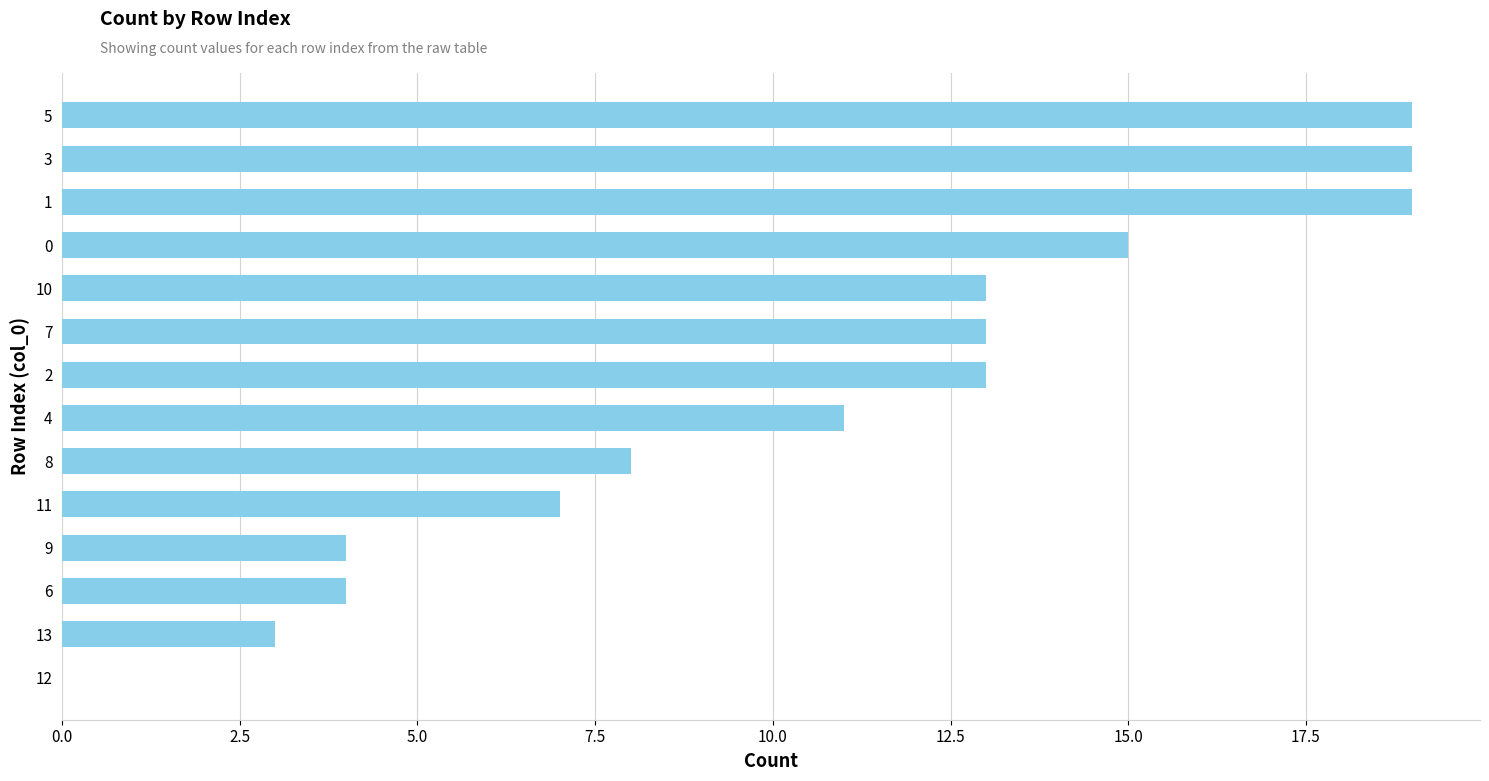

What is the ratio of the value at 6 to the value at 7?

0.3